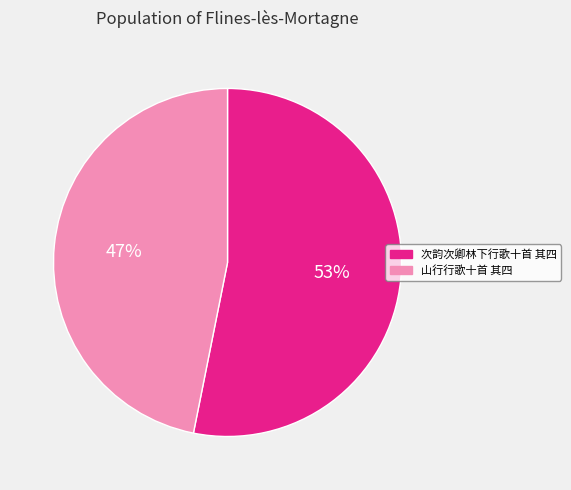

Is there a majority slice in this chart?

Yes